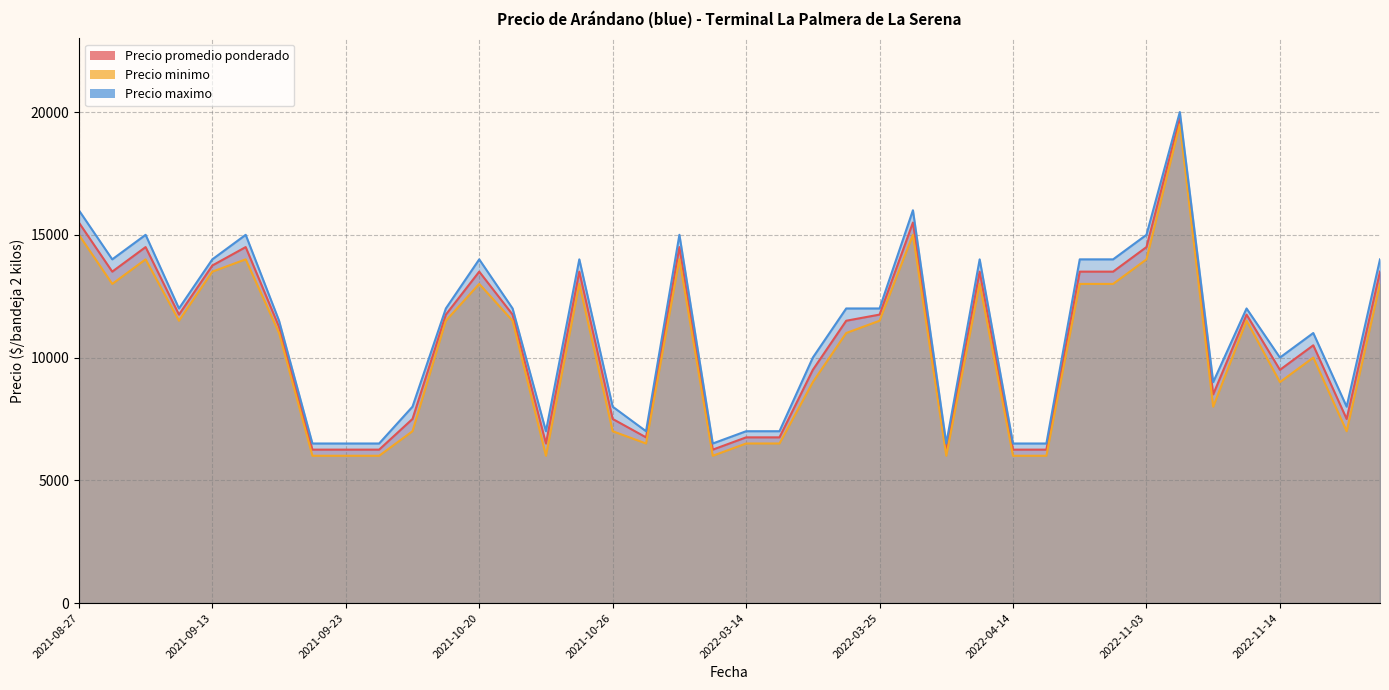

Rank the series at 2022-03-18 from lowest to highest value.

Precio minimo, Precio promedio ponderado, Precio maximo